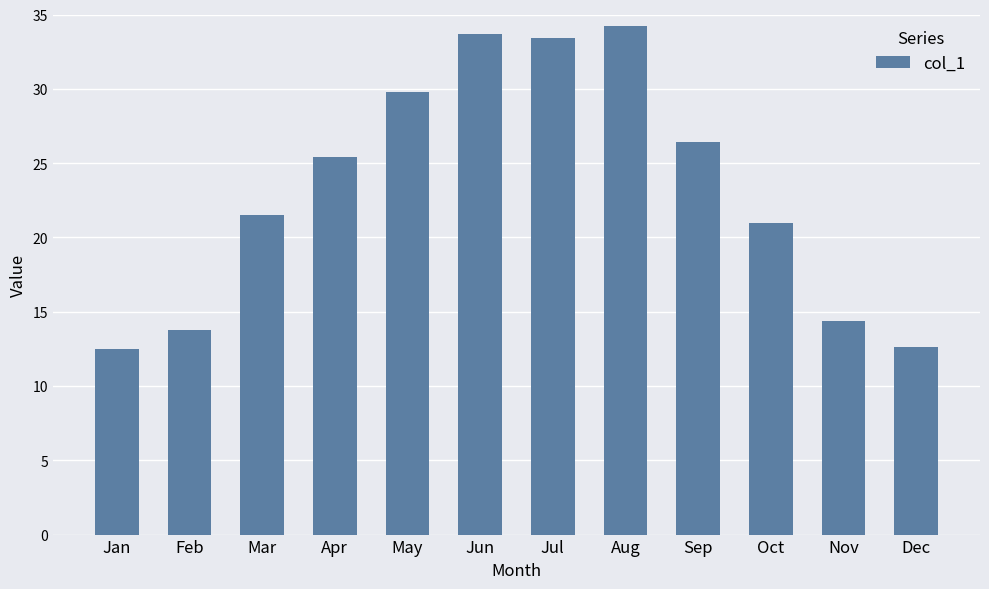

Where does the data first go above 25?

Apr